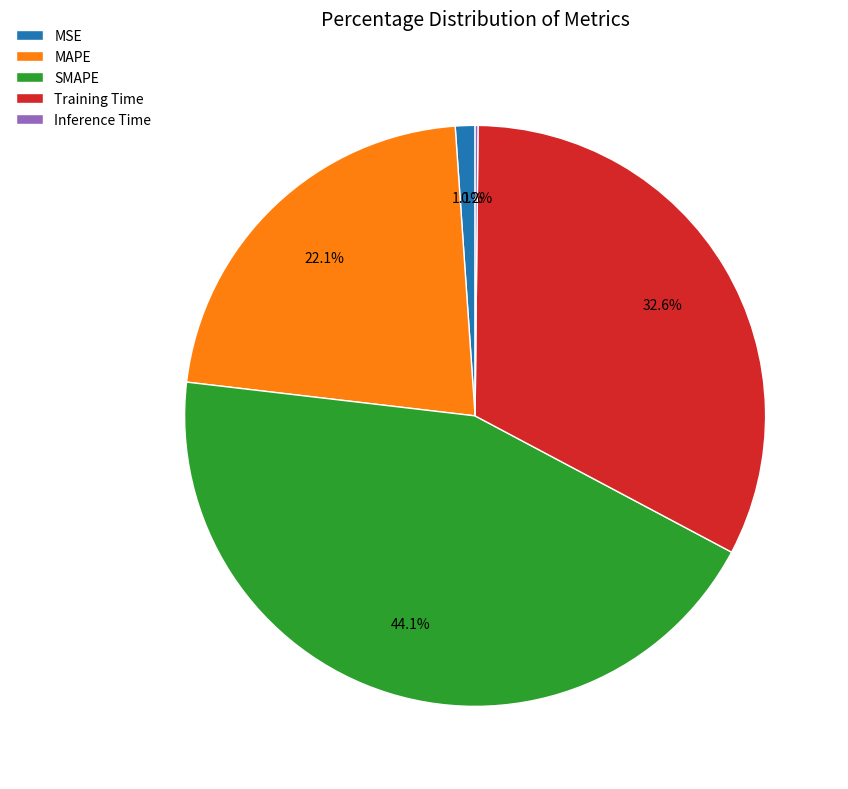

Is there a majority slice in this chart?

No